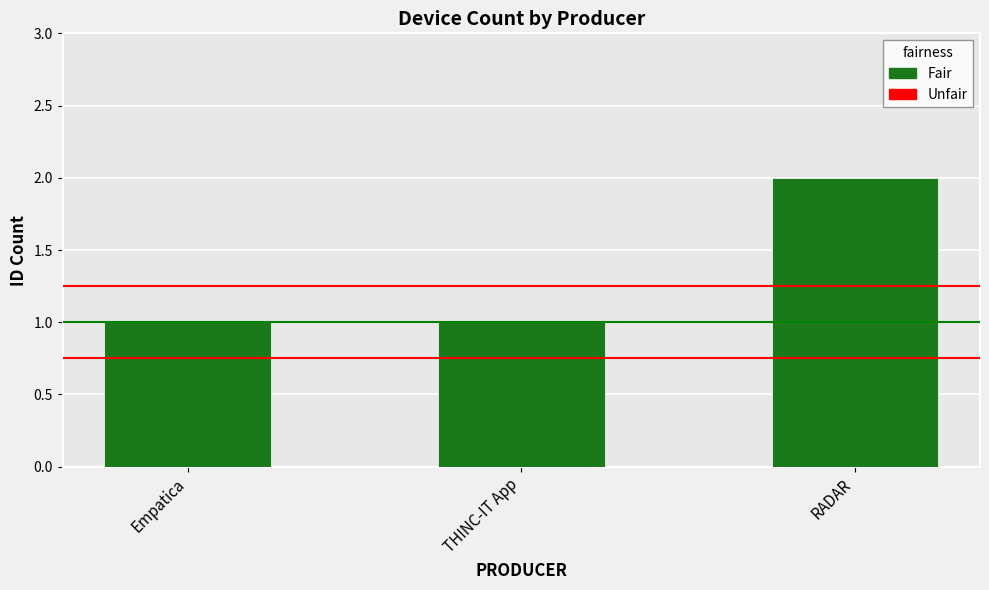

Count the values in the range 1 to 2.

3